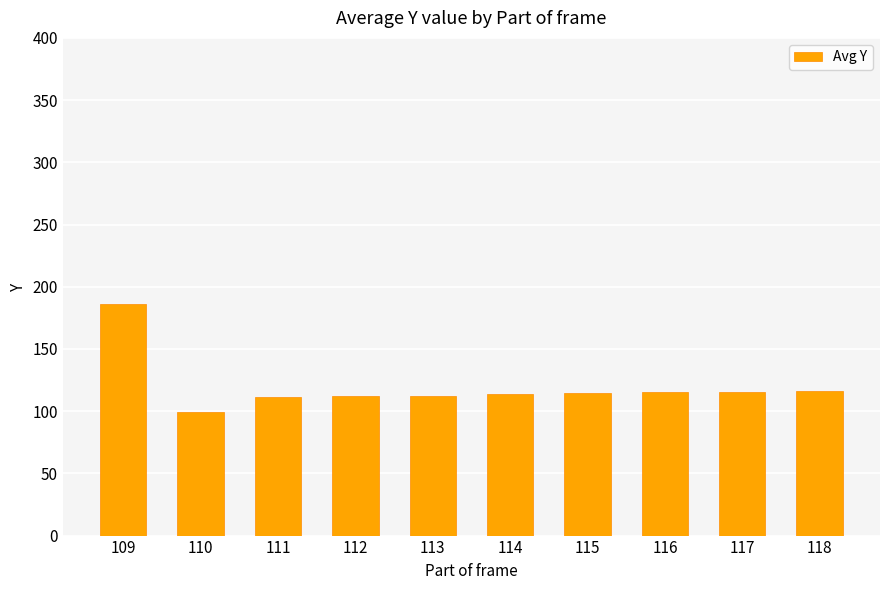

Does the chart contain any negative values?

No